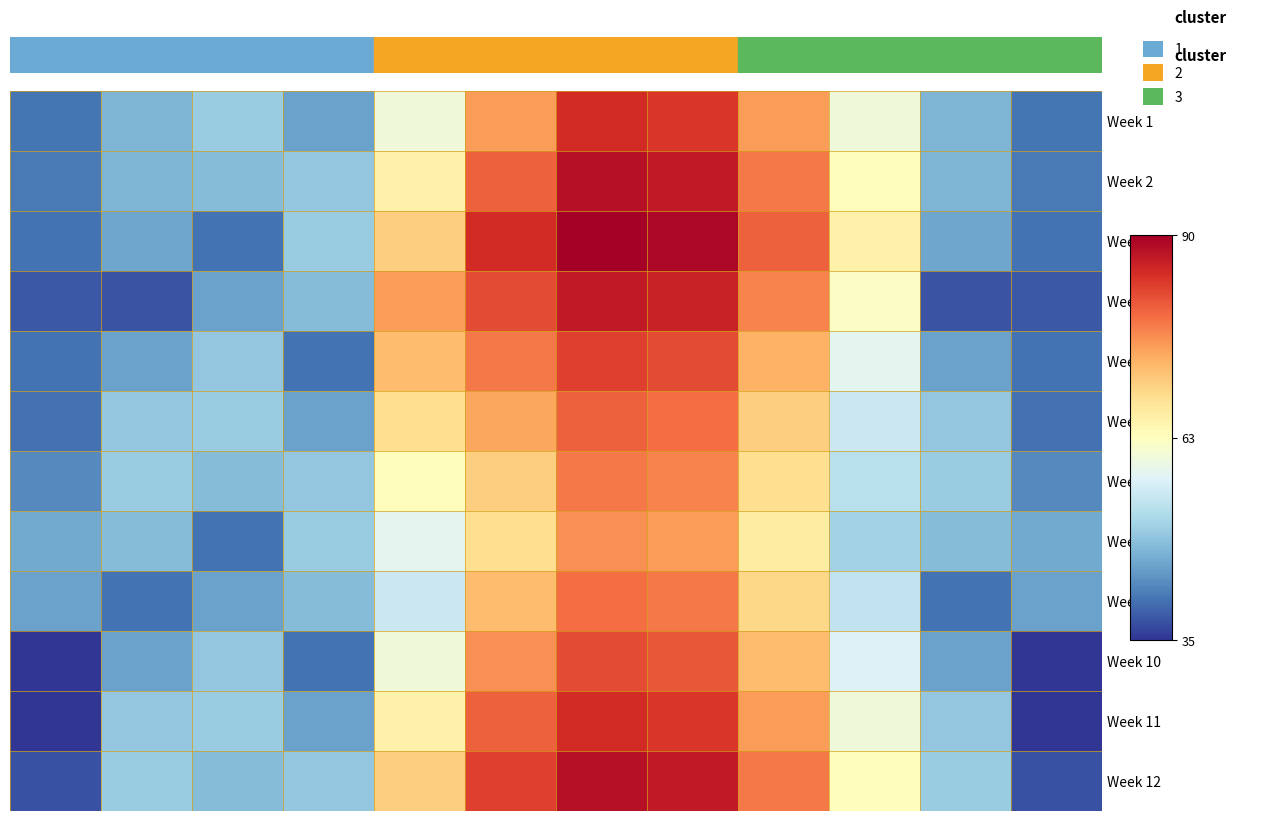

Reading left to right, list all the values displayed in this chart.

Week 1: 40.9	47.2	50.0	45.1	60.0	75.0	85.0	84.0	75.0	60.0	47.2	40.9
Week 2: 41.3	47.4	48.1	49.5	65.0	80.0	88.0	87.0	78.0	63.0	47.4	41.3
Week 3: 40.7	45.5	40.6	50.0	70.0	85.0	90.0	89.0	80.0	65.0	45.5	40.7
Week 4: 38.4	37.9	45.1	48.1	75.0	82.0	87.0	86.0	77.0	62.0	37.9	38.4
Week 5: 40.7	45.1	49.5	40.6	72.0	78.0	83.0	82.0	73.0	58.0	45.1	40.7
Week 6: 40.4	49.5	50.0	45.1	68.0	74.0	80.0	79.0	70.0	55.0	49.5	40.4
Week 7: 42.9	50.0	48.1	49.5	63.0	70.0	78.0	77.0	68.0	53.0	50.0	42.9
Week 8: 46.0	48.1	40.6	50.0	58.0	68.0	76.0	75.0	66.0	51.0	48.1	46.0
Week 9: 45.1	40.6	45.1	48.1	55.0	72.0	79.0	78.0	69.0	54.0	40.6	45.1
Week 10: 35.2	45.1	49.5	40.6	60.0	76.0	82.0	81.0	72.0	57.0	45.1	35.2
Week 11: 35.3	49.5	50.0	45.1	65.0	80.0	85.0	84.0	75.0	60.0	49.5	35.3
Week 12: 37.6	50.0	48.1	49.5	70.0	83.0	88.0	87.0	78.0	63.0	50.0	37.6